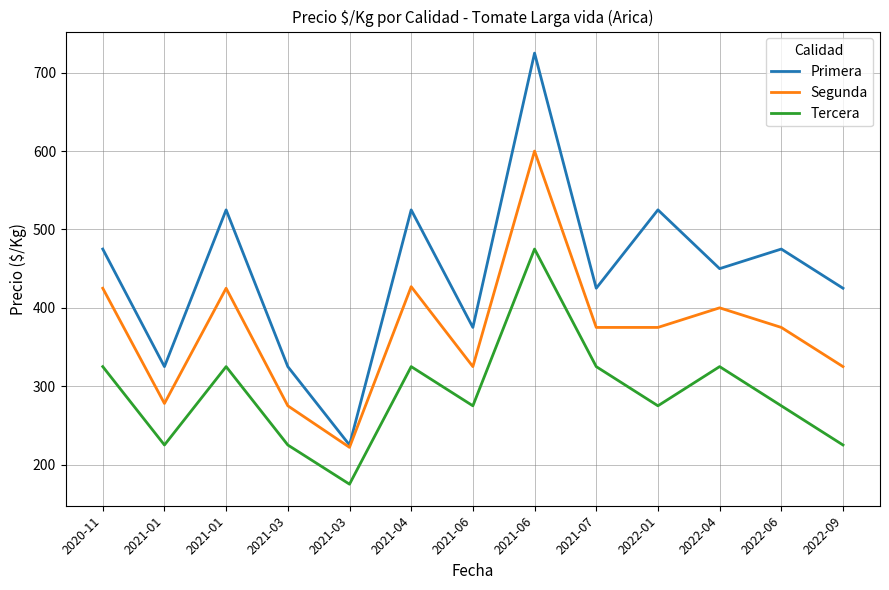

What are all the series names shown in the legend?

Primera, Segunda, Tercera